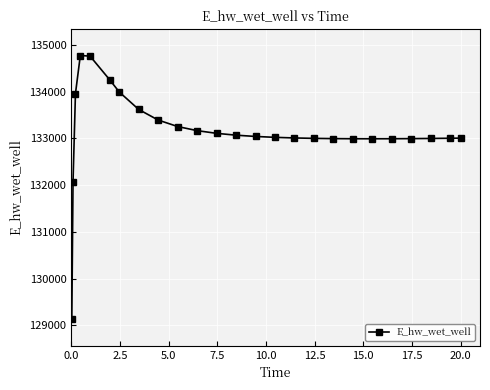

What is the value of the 2nd point from the left?

132072.0